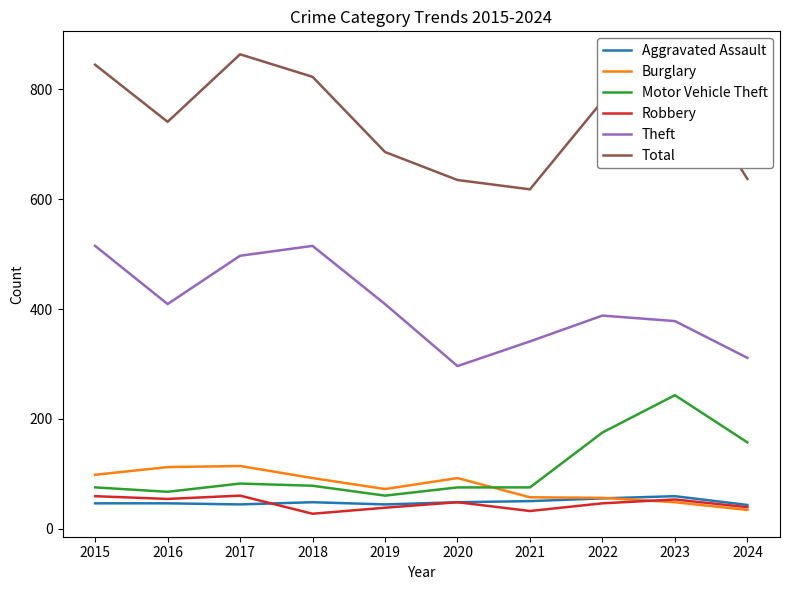

Is this an area chart (filled region under the line)?

No